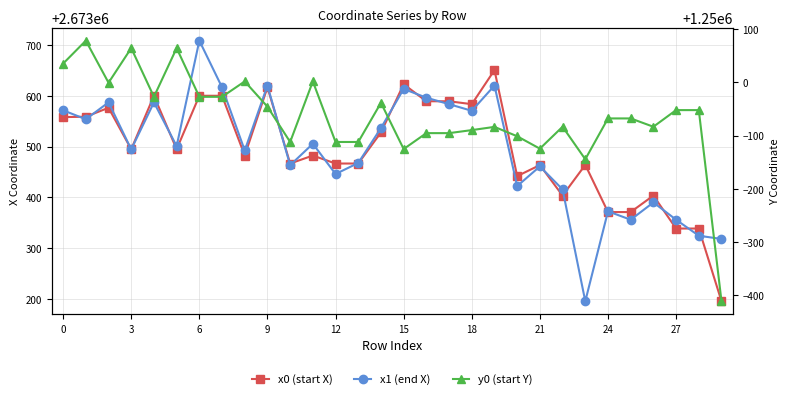

At which category is the sum across all series the highest?

6